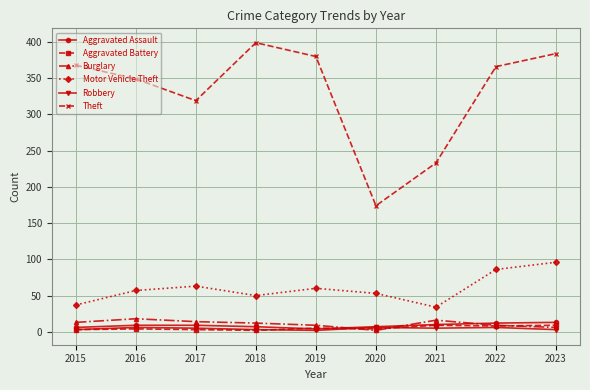

Which series has the largest range (max minus min)?

Theft